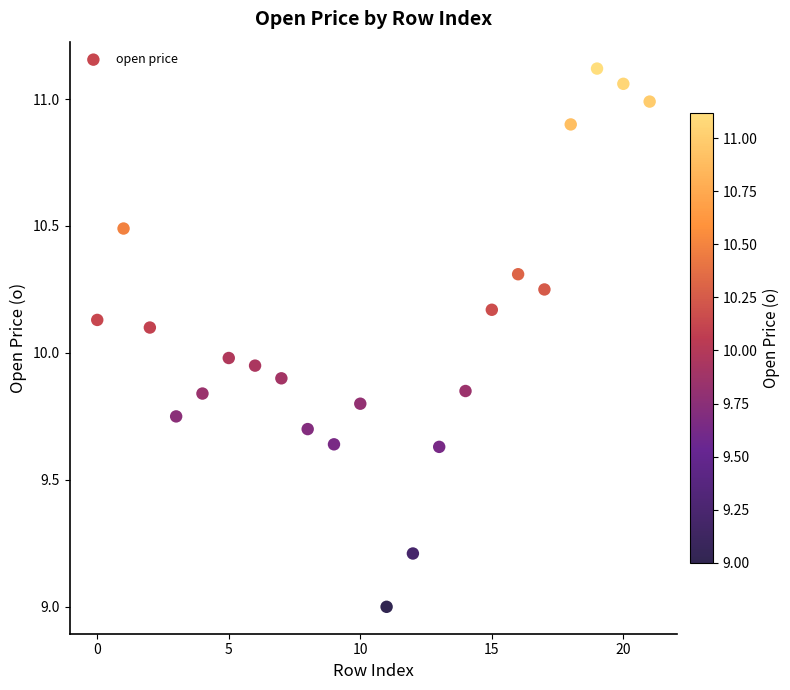

What is the range of Y values (max minus min)?

2.1